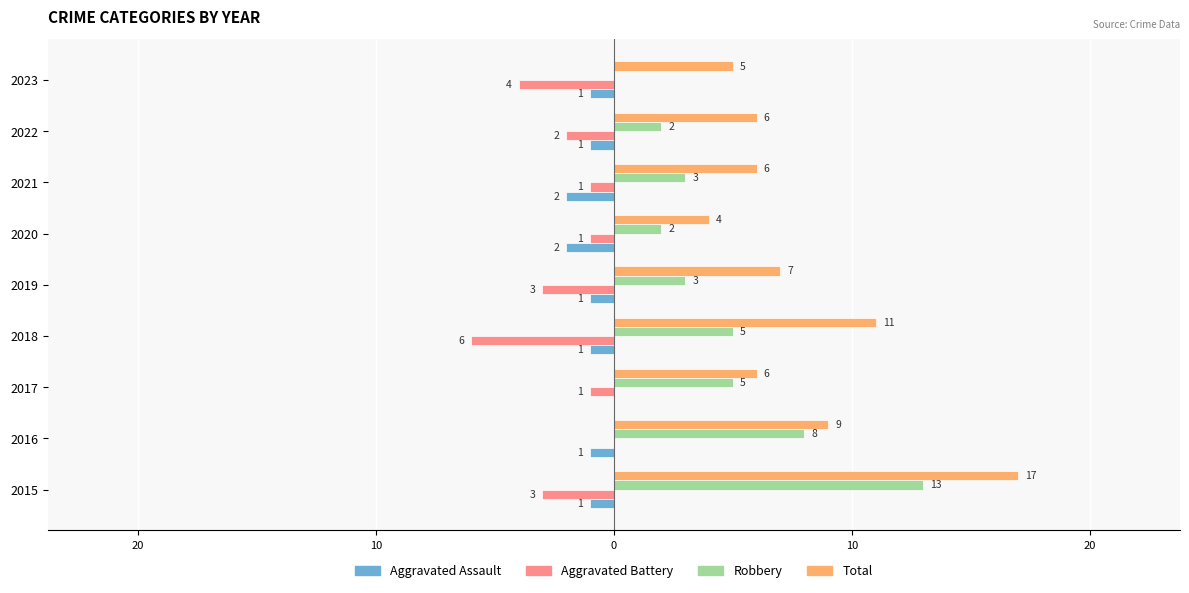

What are all the series names shown in the legend?

Aggravated Assault, Aggravated Battery, Robbery, Total